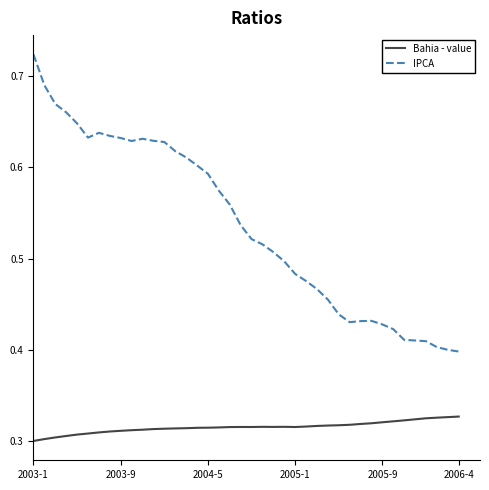

Which series has the largest range (max minus min)?

IPCA